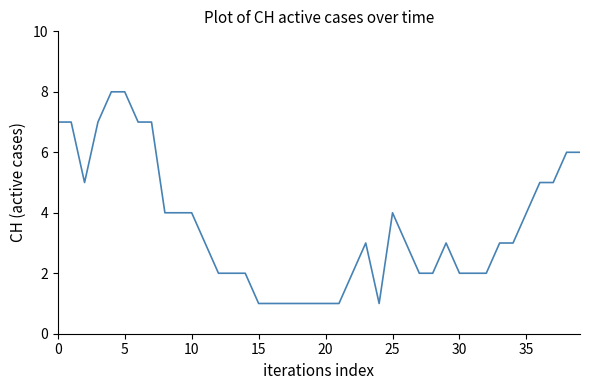

What is the difference between the maximum and minimum values?

7